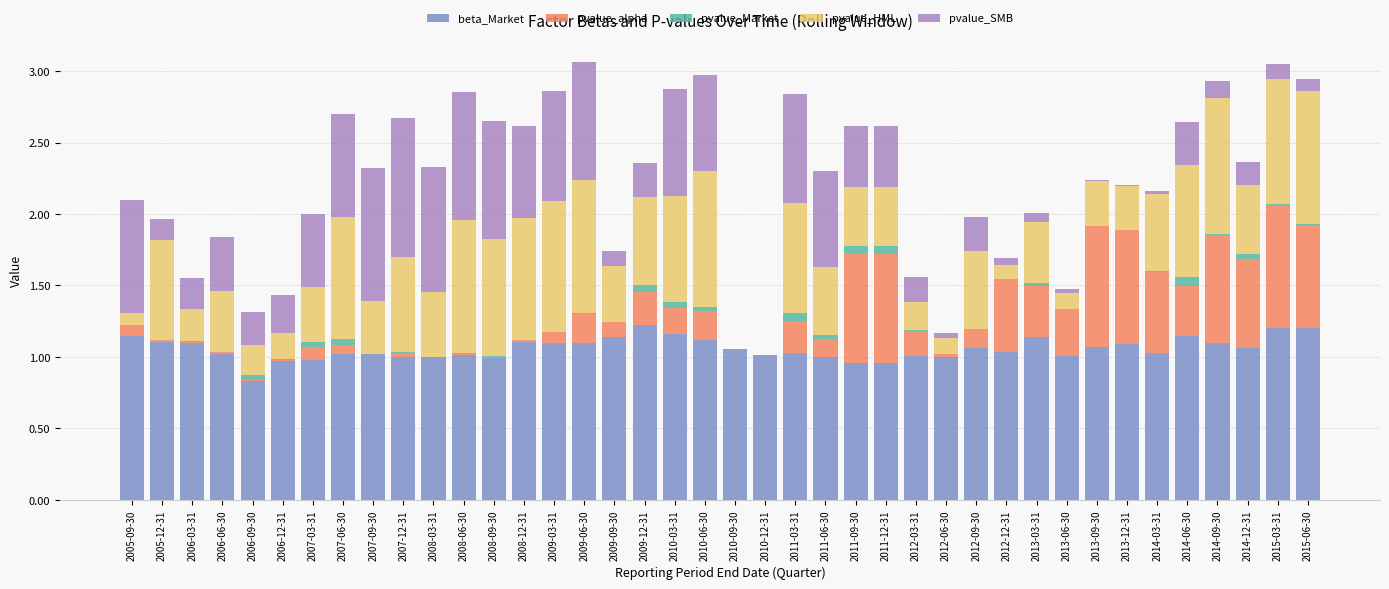

Does the chart contain stacked bars?

Yes